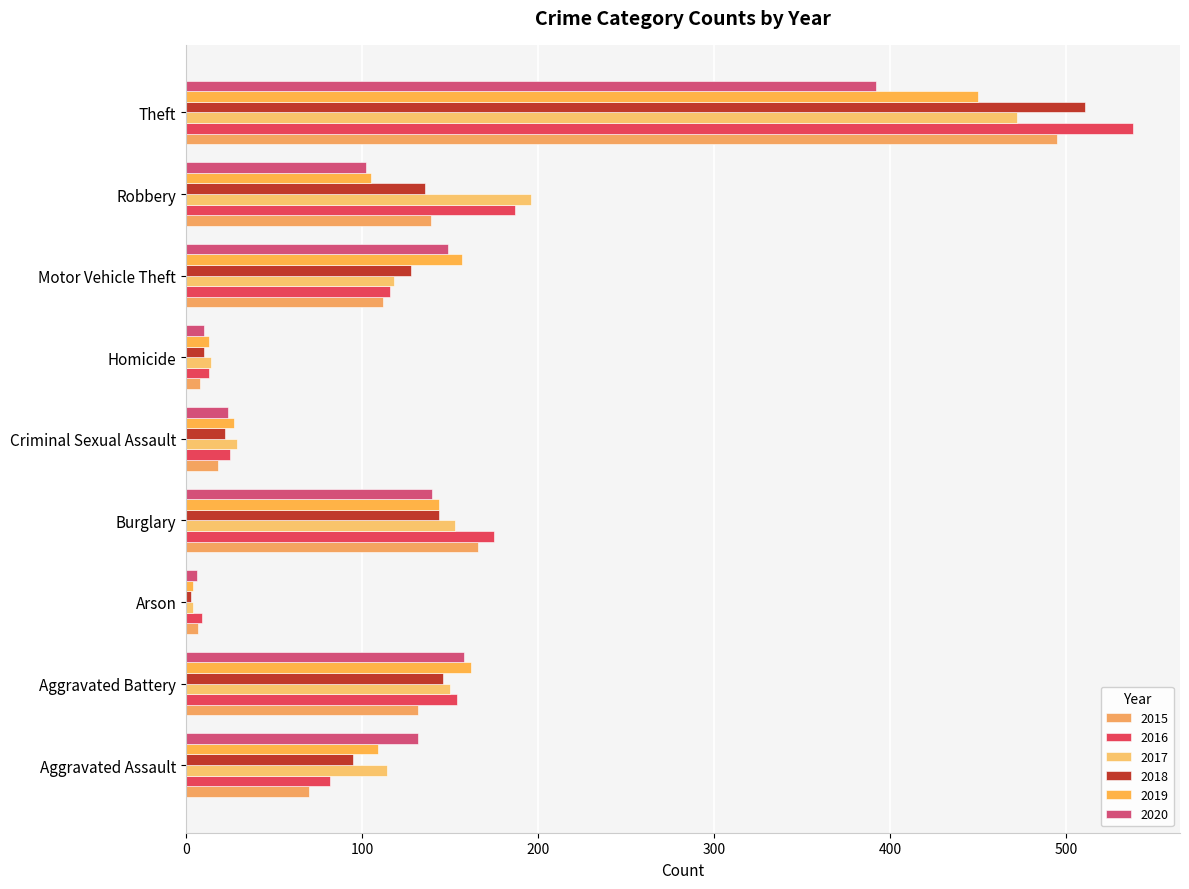

Count the number of categories in the chart.

9